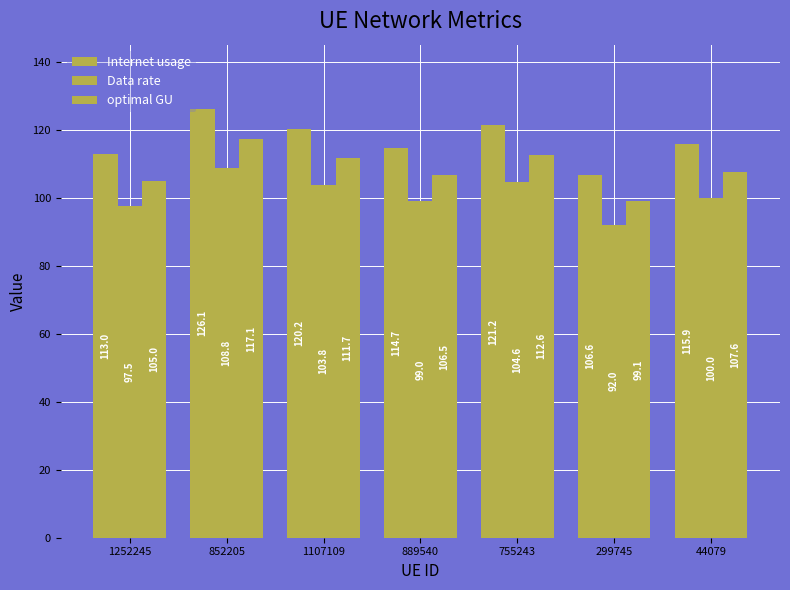

List the series in order of their peak value, highest first.

Internet usage, optimal GU, Data rate